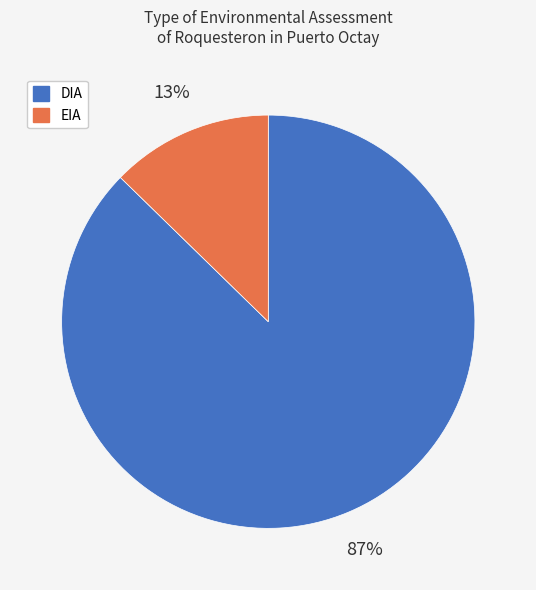

What percentage is the DIA slice, to the nearest percent?

87%